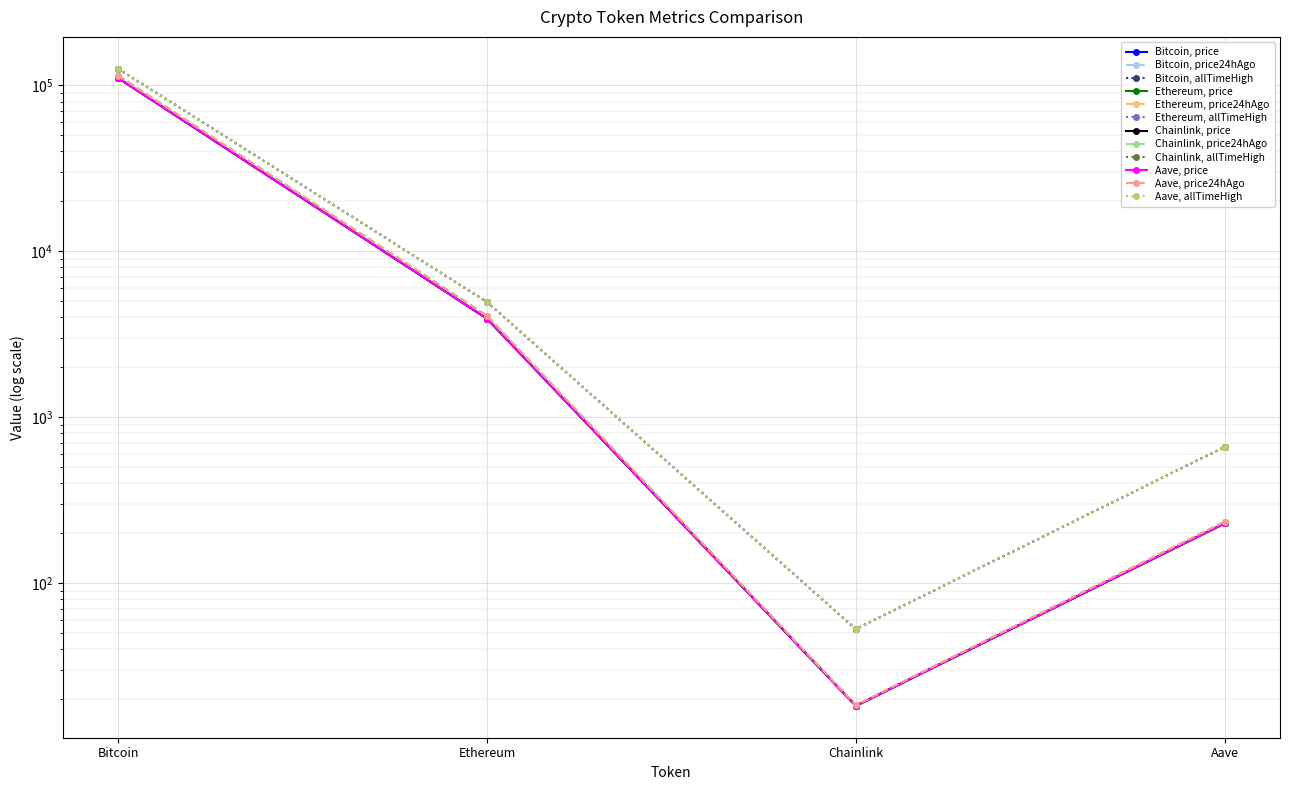

The value of price at Chainlink is 18.2. True or false?

True